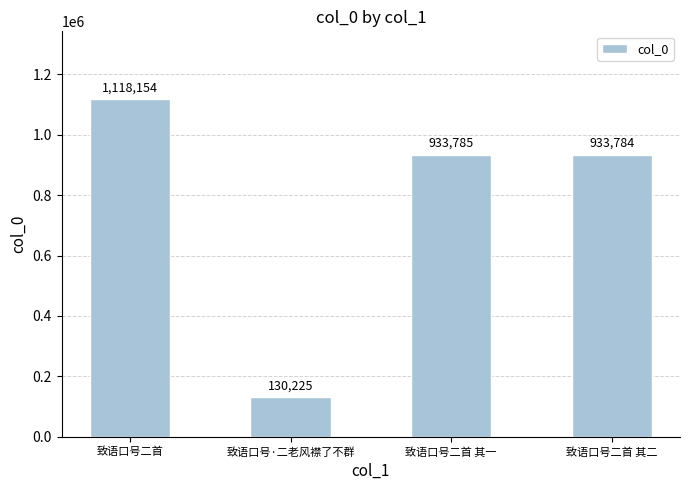

Which category has the lowest value across all series?

致语口号·二老风襟了不群